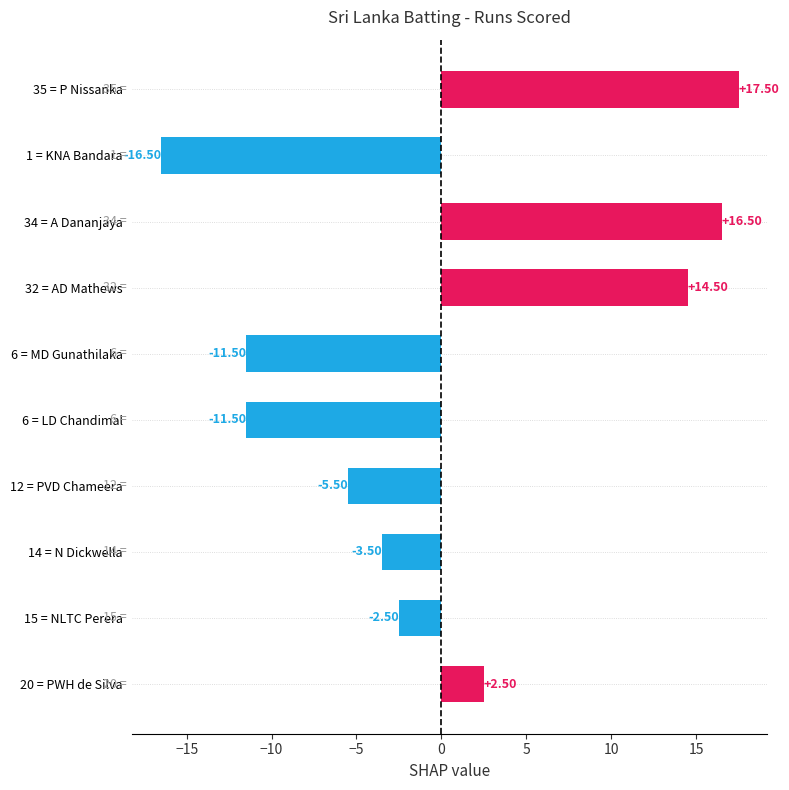

What is the change in value from 6 = MD Gunathilaka to 14 = N Dickwella?

+8.0